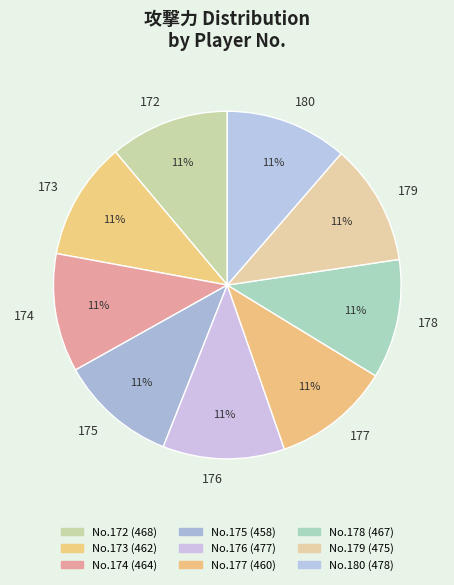

To the nearest percent, what percentage of the pie is 176?

11%